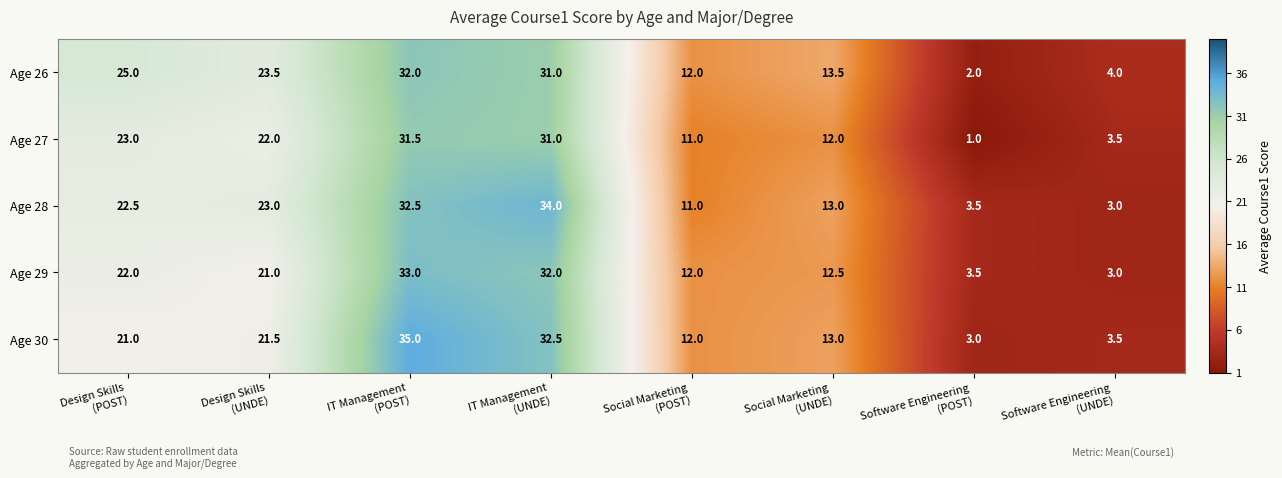

Rank the series by their maximum value, from highest to lowest.

Age 30, Age 28, Age 29, Age 26, Age 27